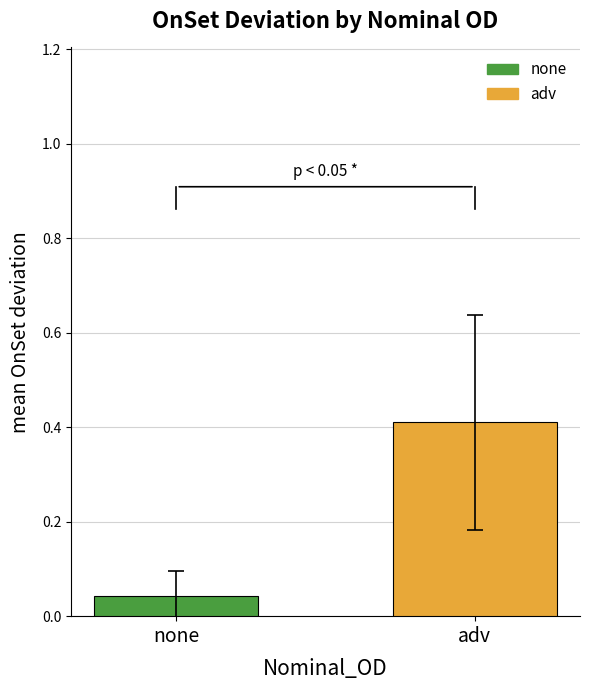

Rank the categories by value from lowest to highest.

none, adv